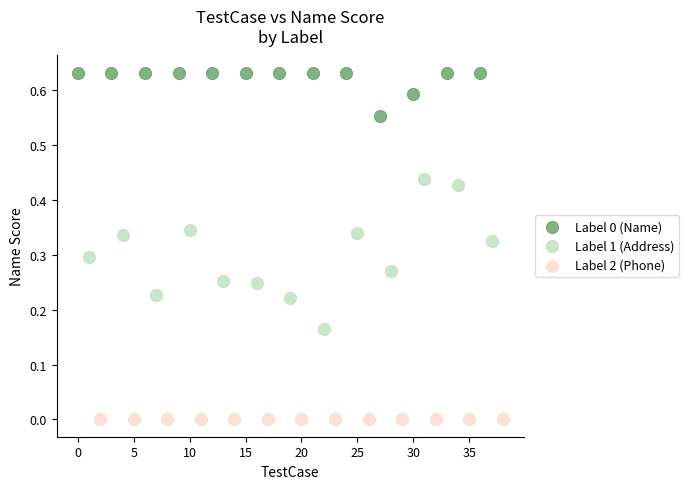

Which series has the widest spread of Y values?

Label 1 (Address)